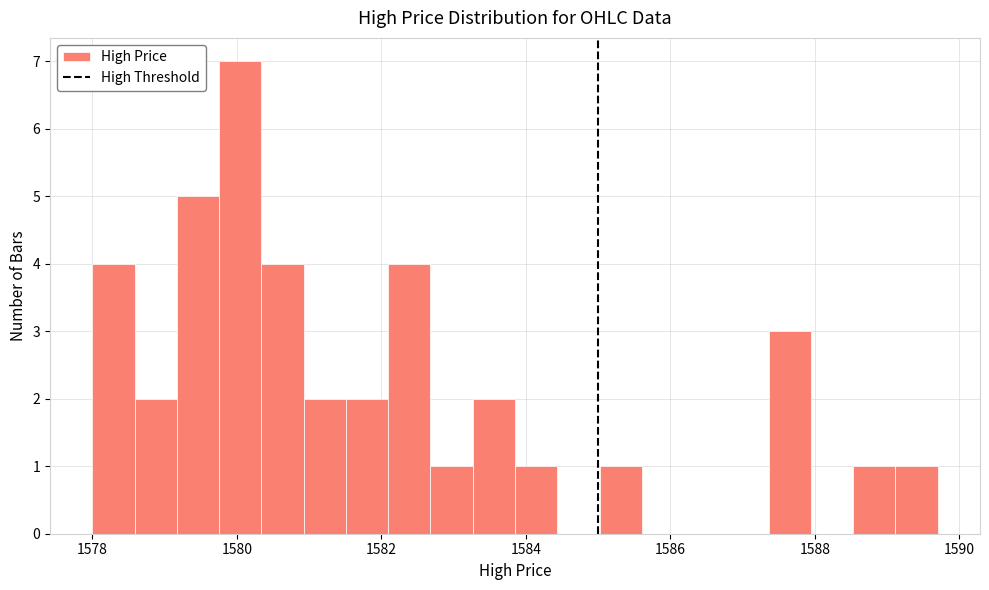

Read against the x-axis, roughly where is the centre of the tallest bar?

1580.0